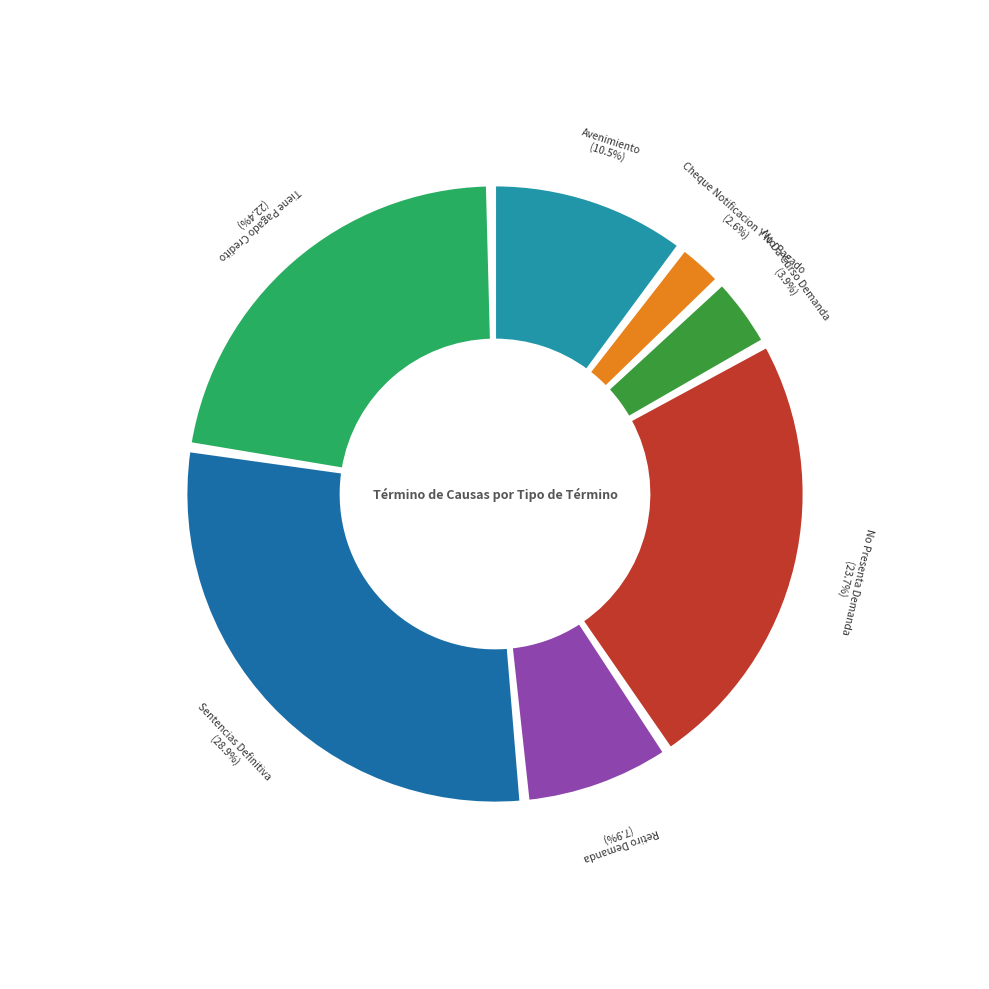

To the nearest percent, what portion does Tiene Pagado Credito represent?

22%